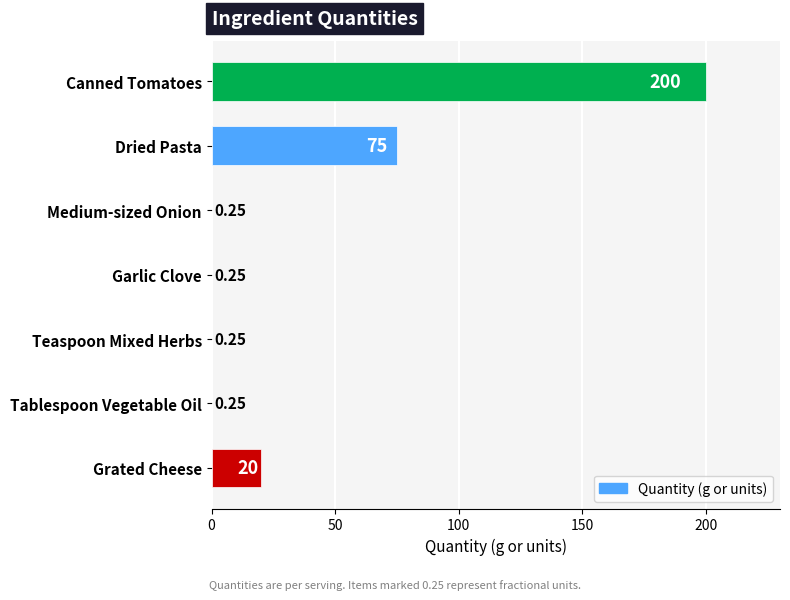

What is the sum of all values?

296.0